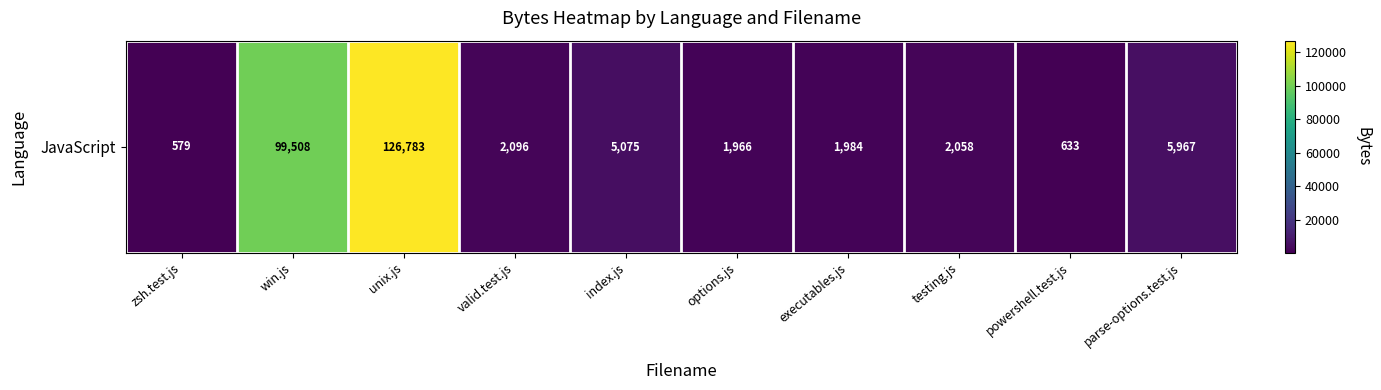

True or false: the data shows 168652 at unix.js.

False